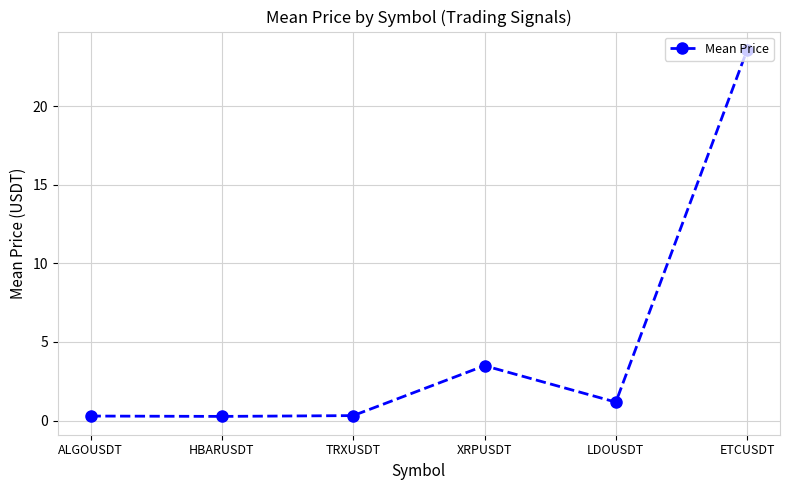

How many lines are shown in the chart?

1